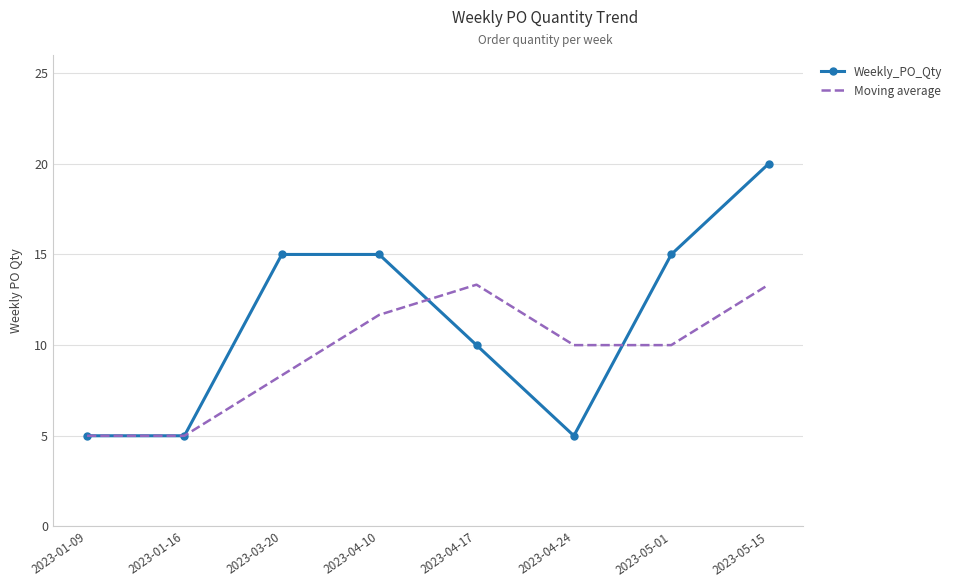

List the series in order of their peak value, lowest first.

Moving average, Weekly_PO_Qty